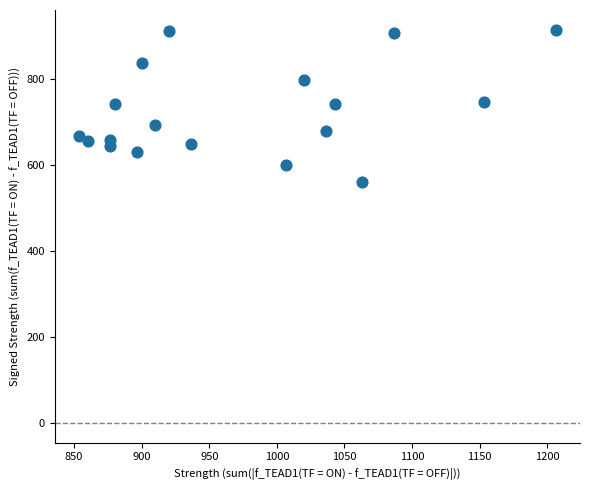

What is the range of X values (max minus min)?

353.3